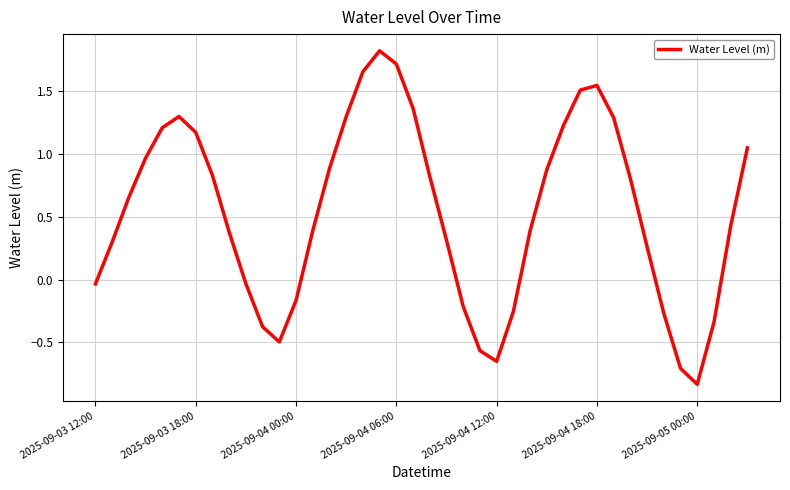

Reading left to right, transcribe all the data shown in this chart.

-0.0	0.3	0.7	1.0	1.2	1.3	1.2	0.8	0.4	-0.0	-0.4	-0.5	-0.2	0.4	0.9	1.3	1.7	1.8	1.7	1.4	0.8	0.3	-0.2	-0.6	-0.7	-0.3	0.4	0.9	1.2	1.5	1.5	1.3	0.8	0.3	-0.3	-0.7	-0.8	-0.3	0.4	1.0